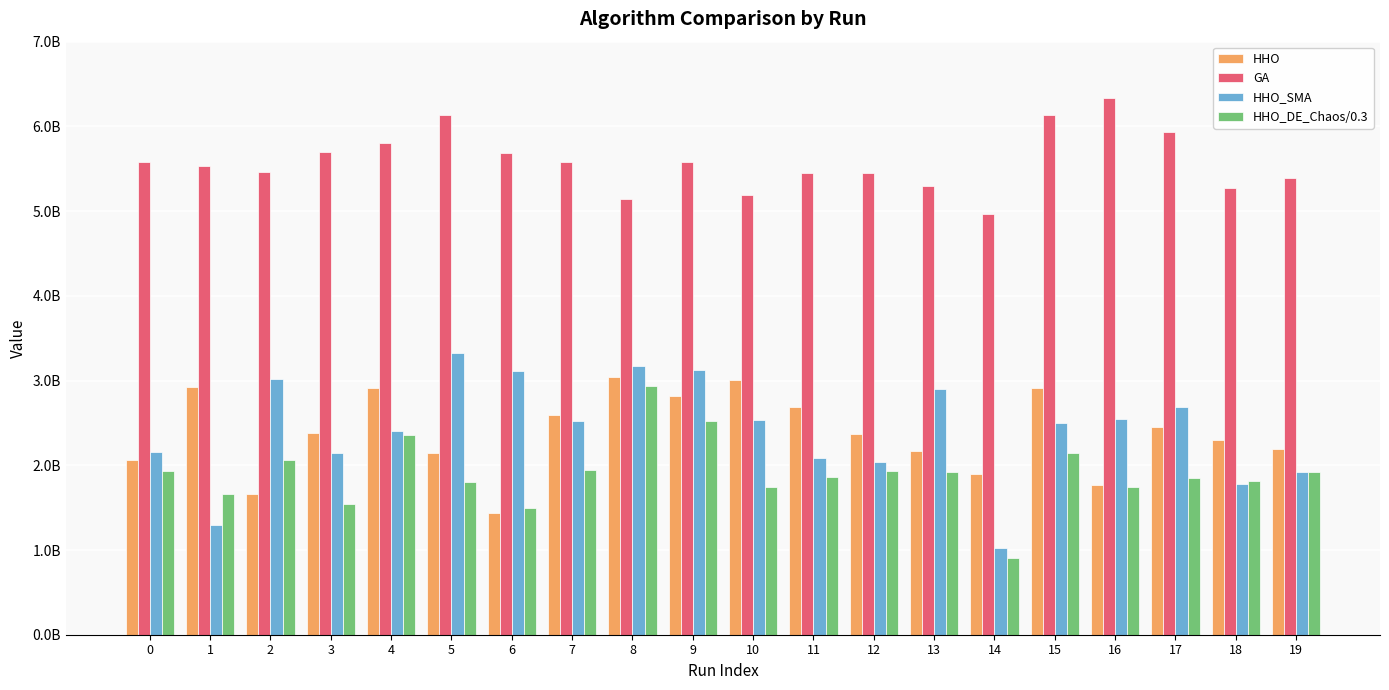

Which series has the largest total across all categories?

GA